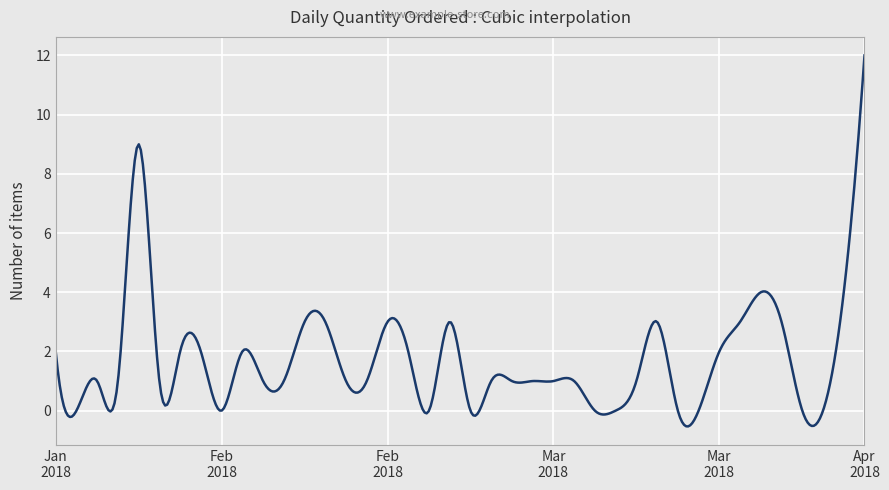

What is the difference between the maximum and minimum values?

12.5